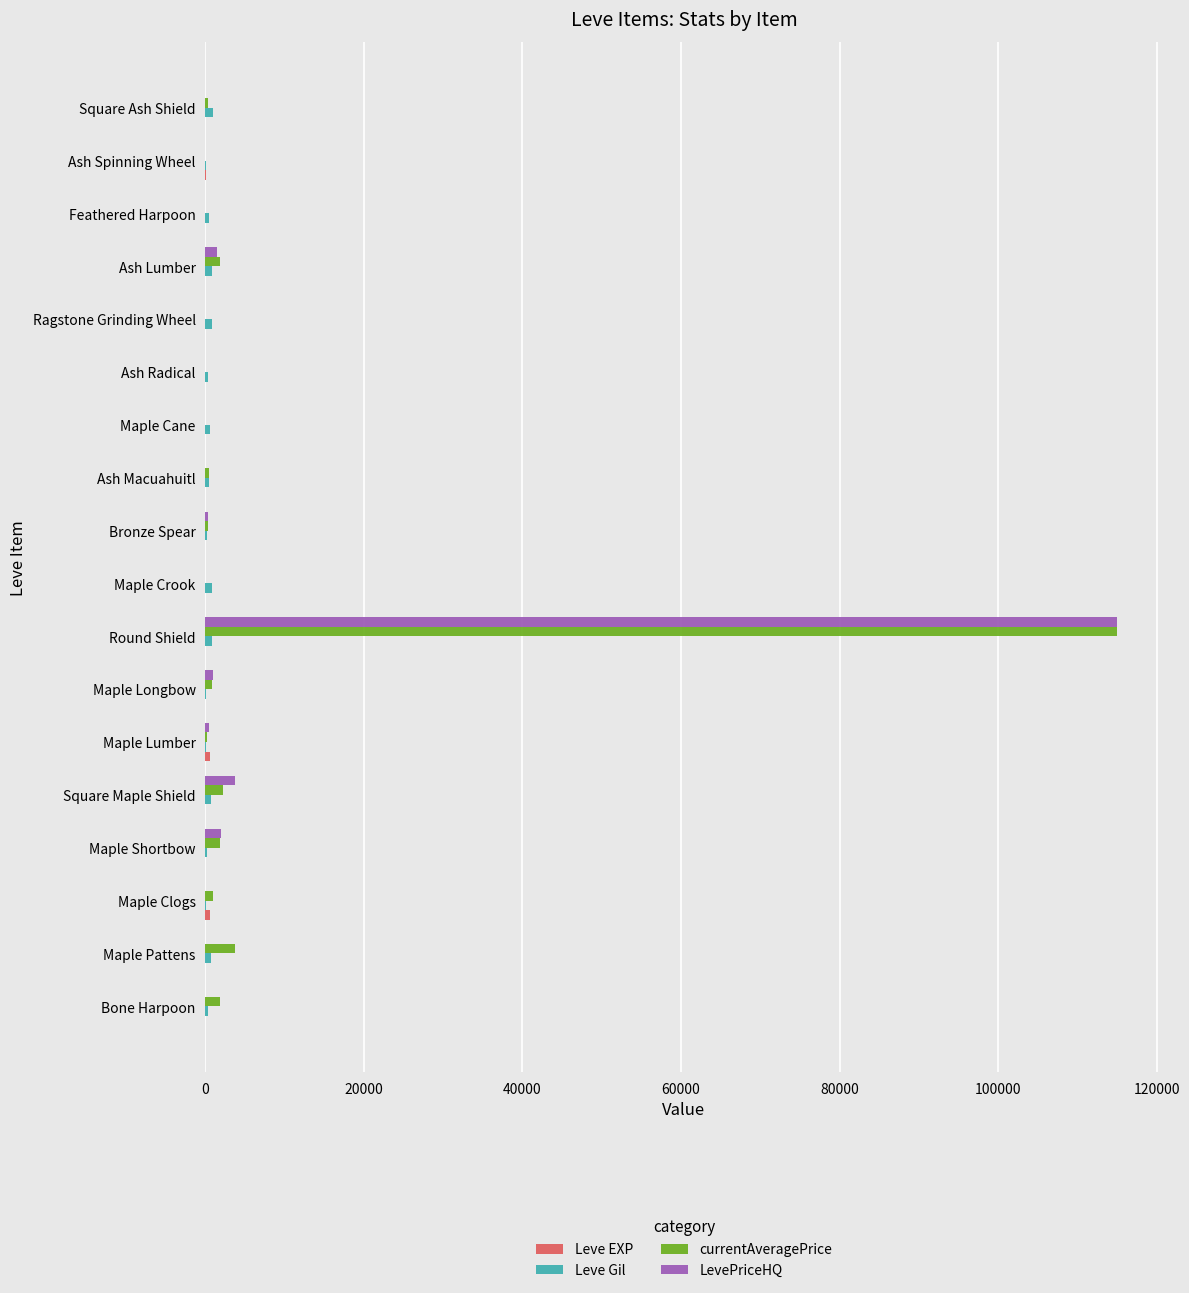

The LevePriceHQ series shows 0 at Maple Pattens. True or false?

True